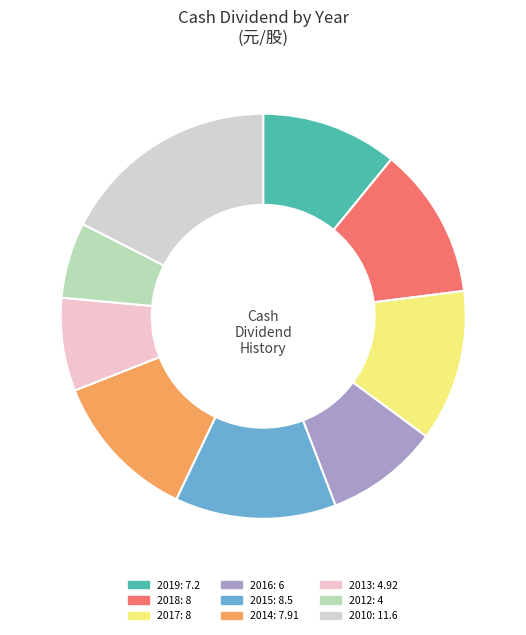

True or false: 2014 accounts for 12% of the total.

True